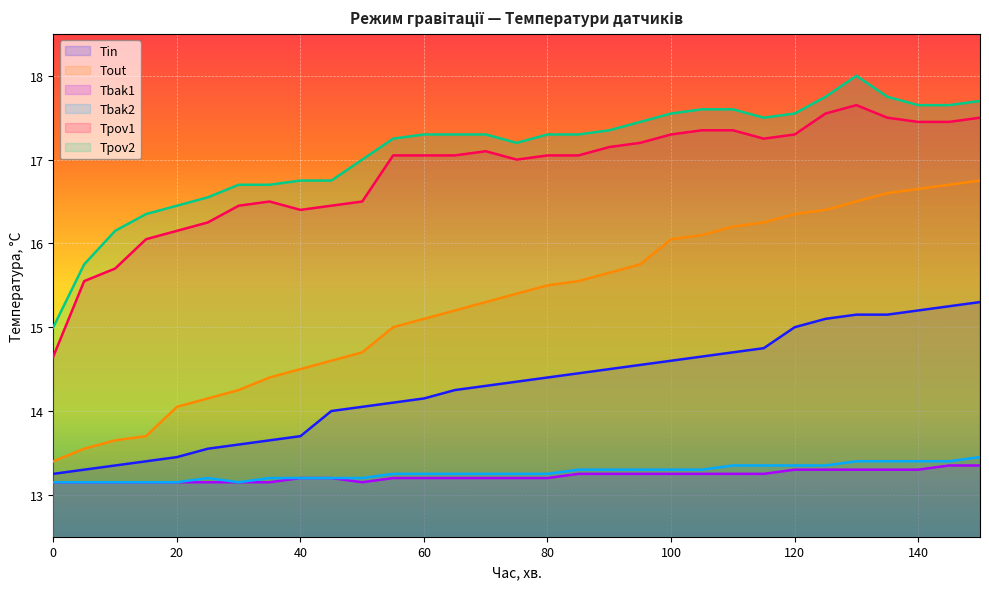

What is the maximum value for Tpov1?

17.6